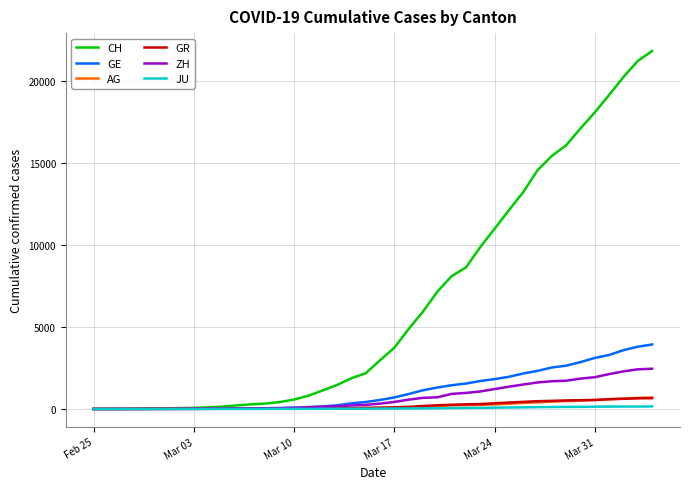

Which series has the widest spread of values?

CH